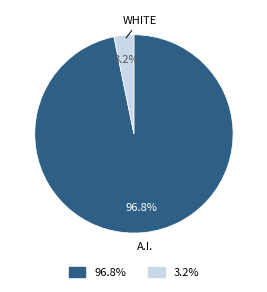

Is there any slice that represents more than half of the pie?

Yes